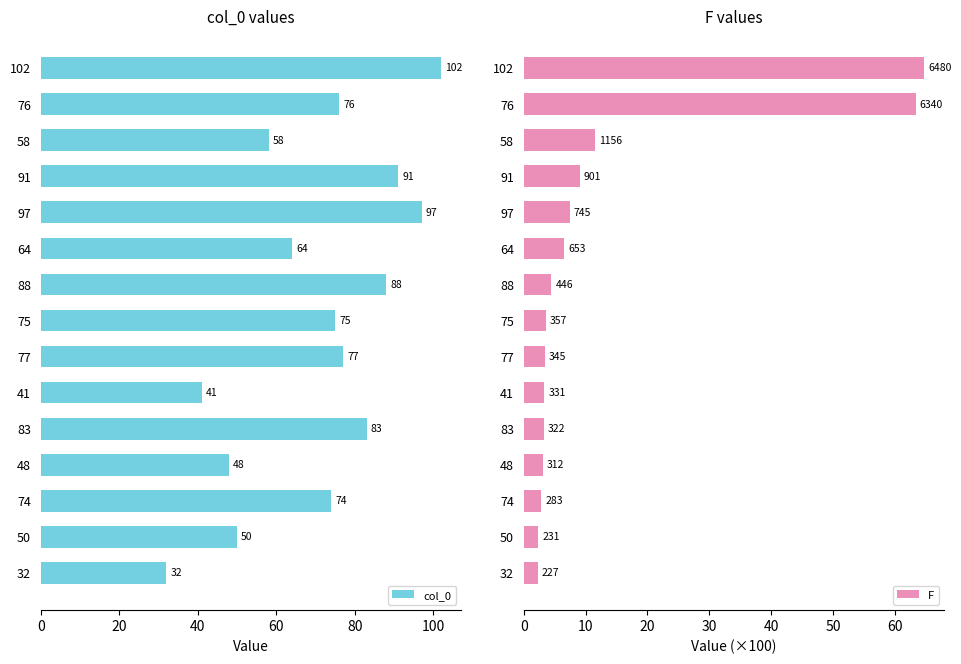

True or false: col_0 has a value of 48 at 74.

False